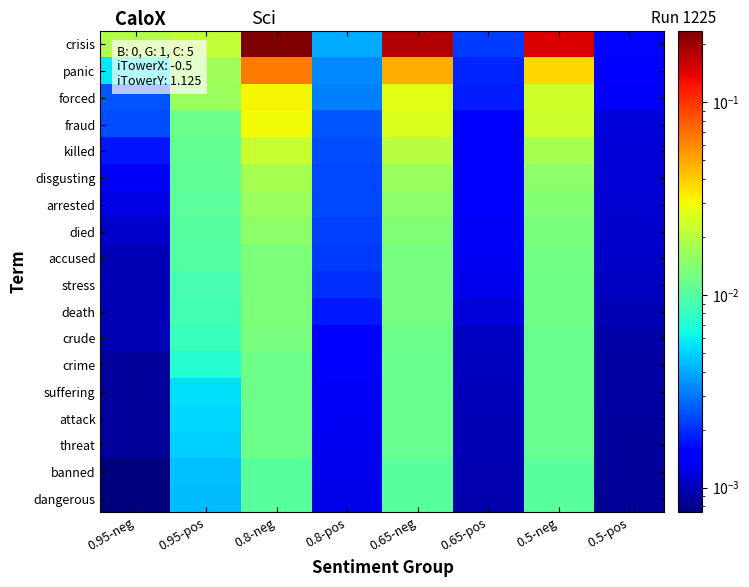

At how many categories does at least one series exceed 0?

8